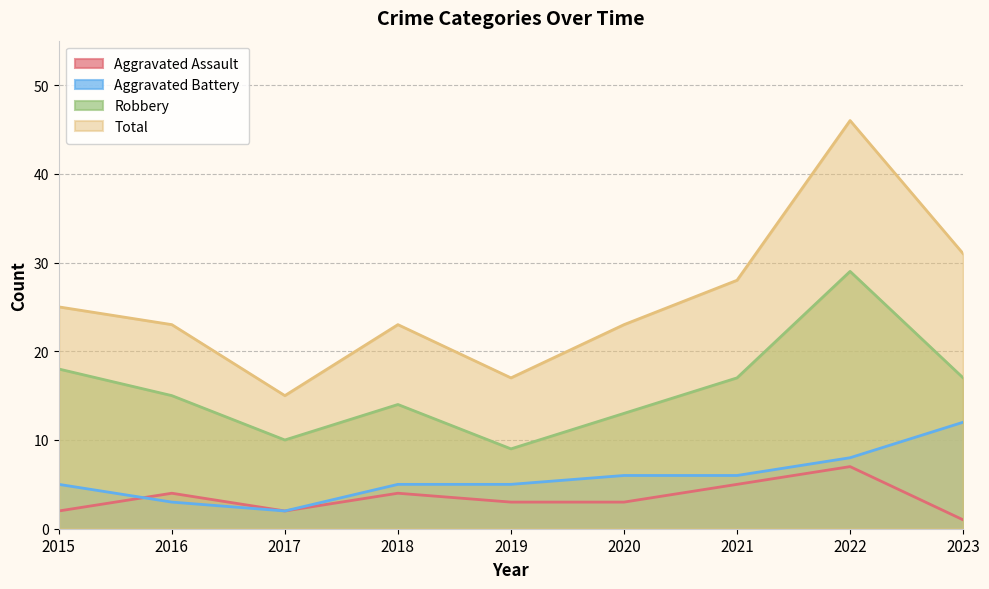

Count the Aggravated Assault values in the range 2 to 4.

6